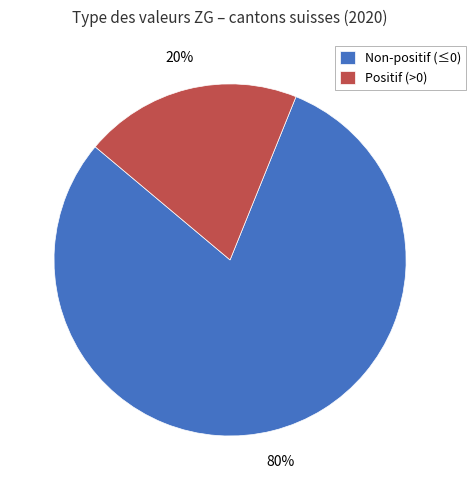

Is there any slice that represents more than half of the pie?

Yes